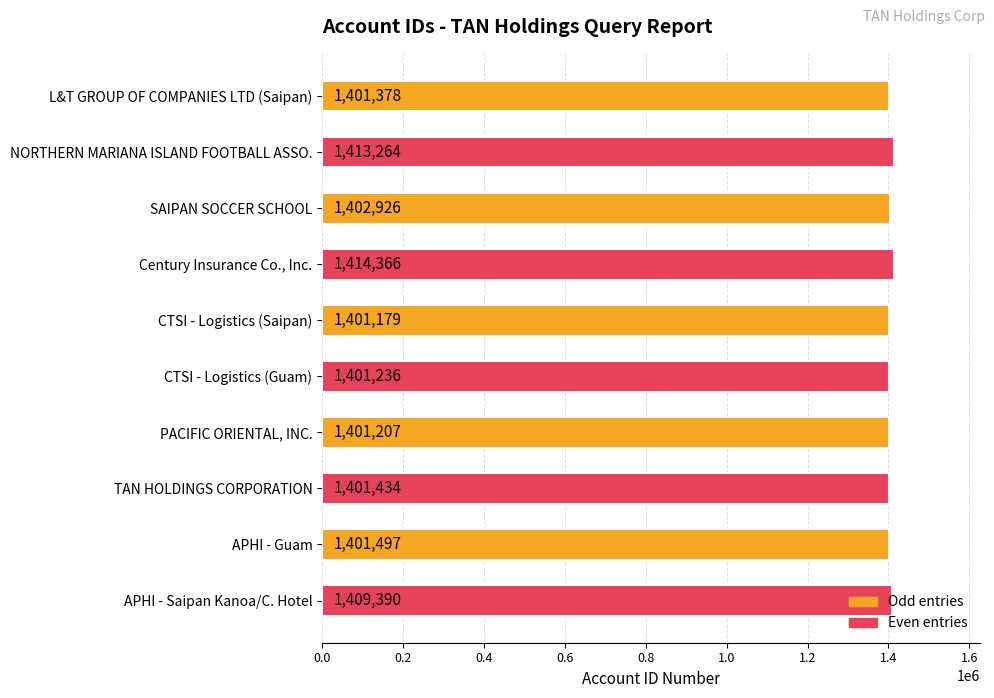

At which category does the chart reach its minimum across all series?

CTSI - Logistics (Saipan)